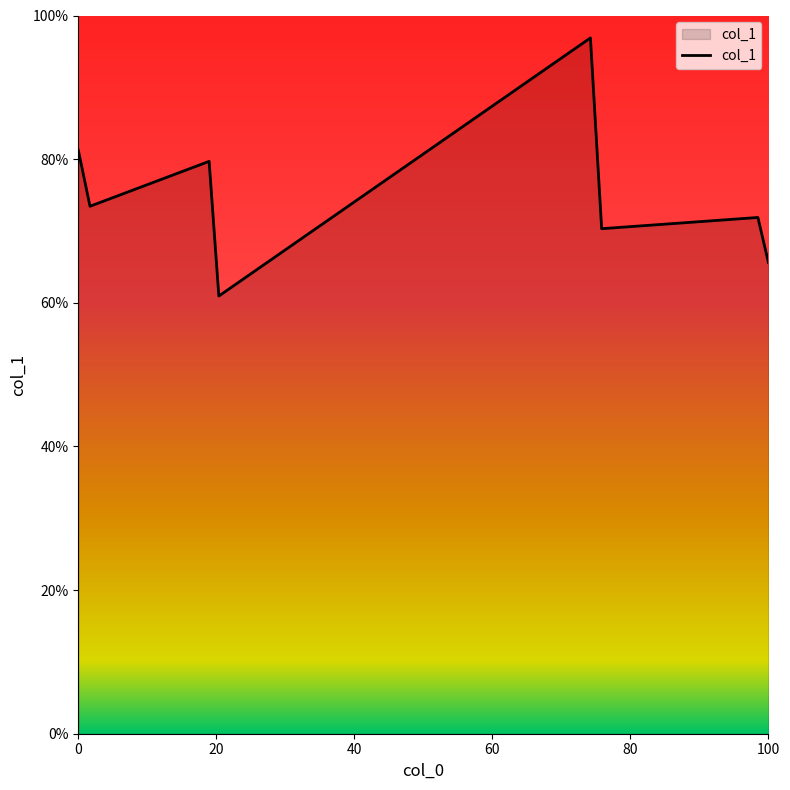

Does the chart have visible grid lines?

No